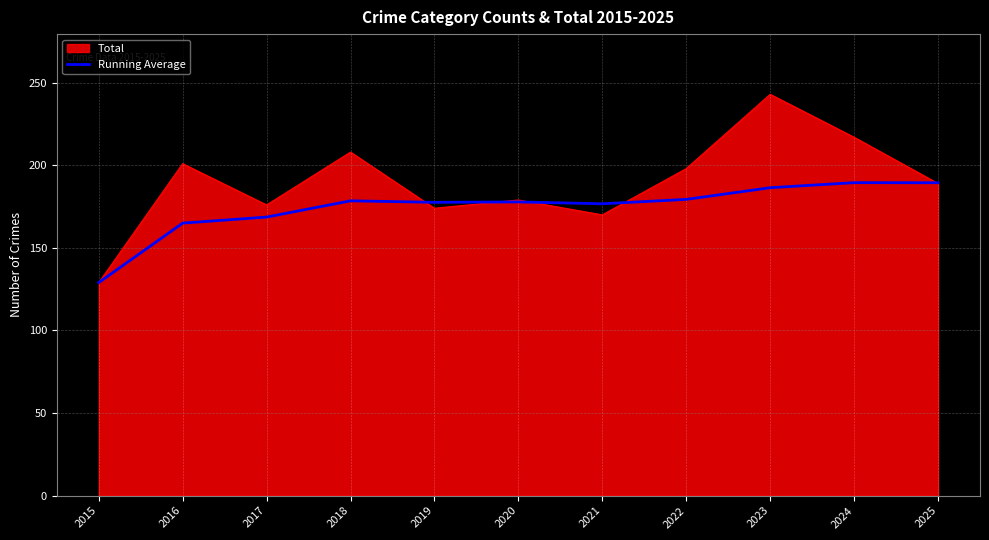

Which series has the largest total across all categories?

Total